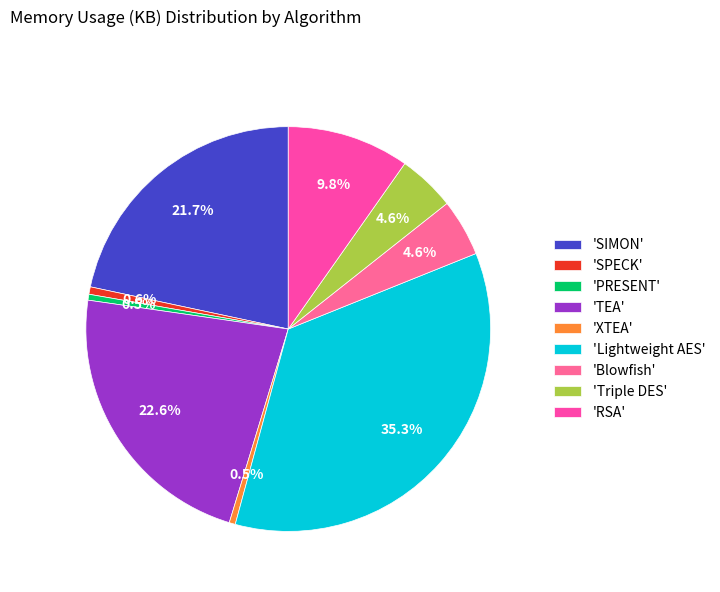

Rank the categories by value from highest to lowest.

Lightweight AES, TEA, SIMON, RSA, Triple DES, Blowfish, SPECK, XTEA, PRESENT